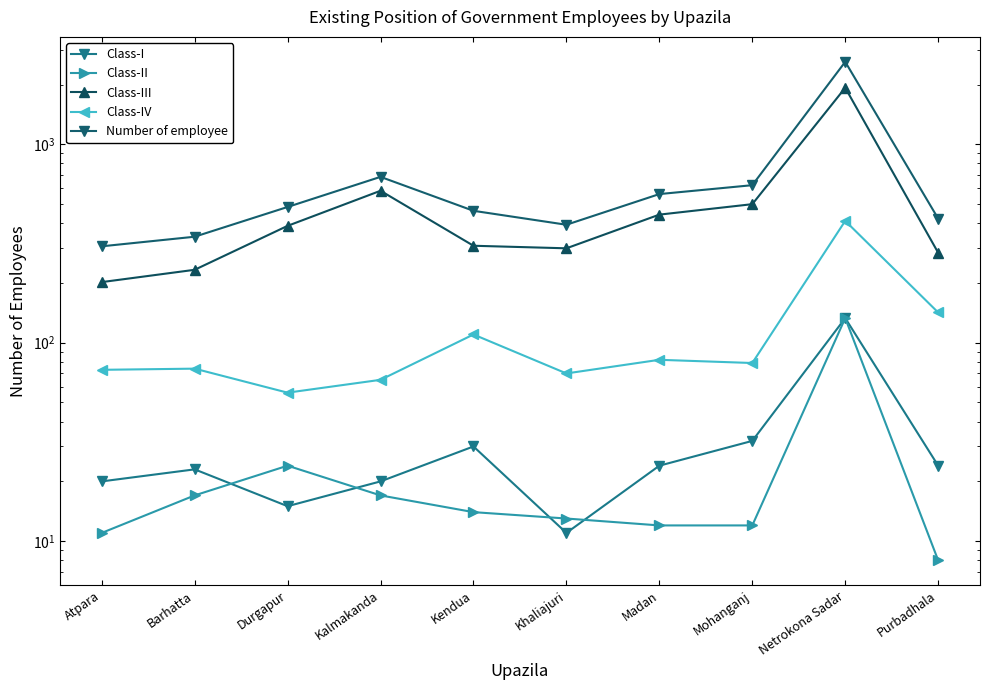

At which category is the sum across all series the highest?

Netrokona Sadar